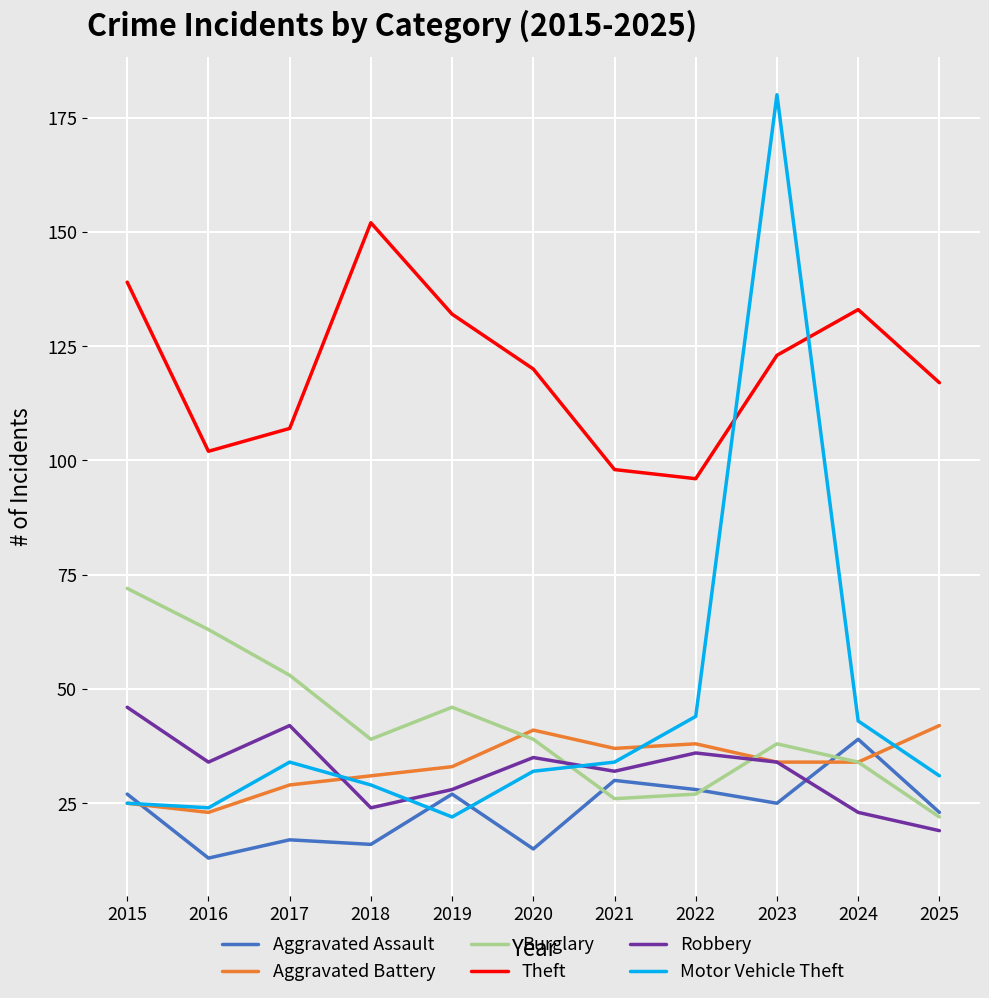

Which category has the highest value across all series?

2023